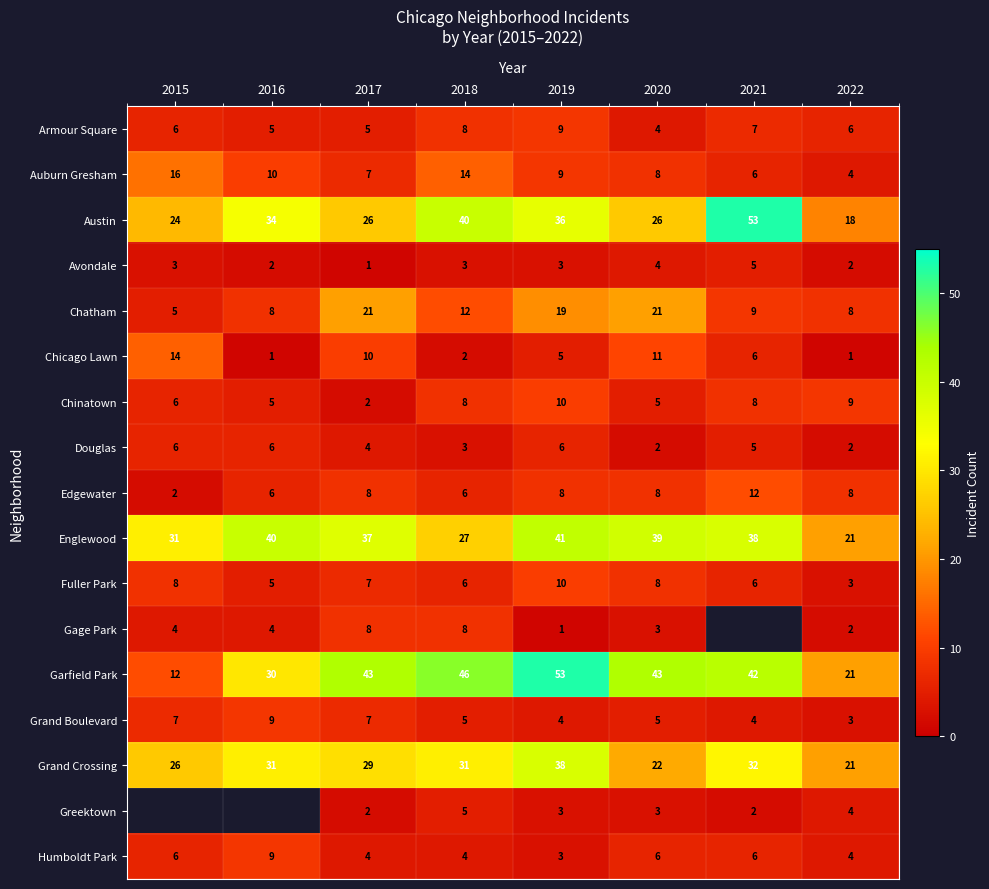

What is the difference between the second highest and minimum values in the Austin series?

22